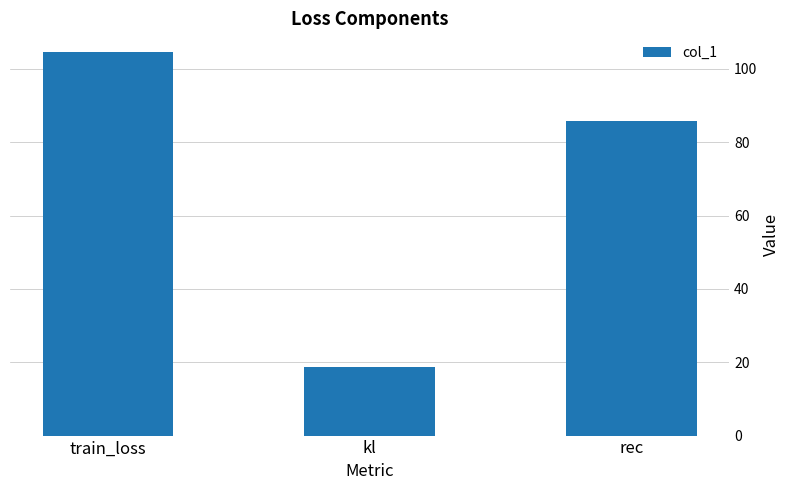

Which category has the lowest value across all series?

kl